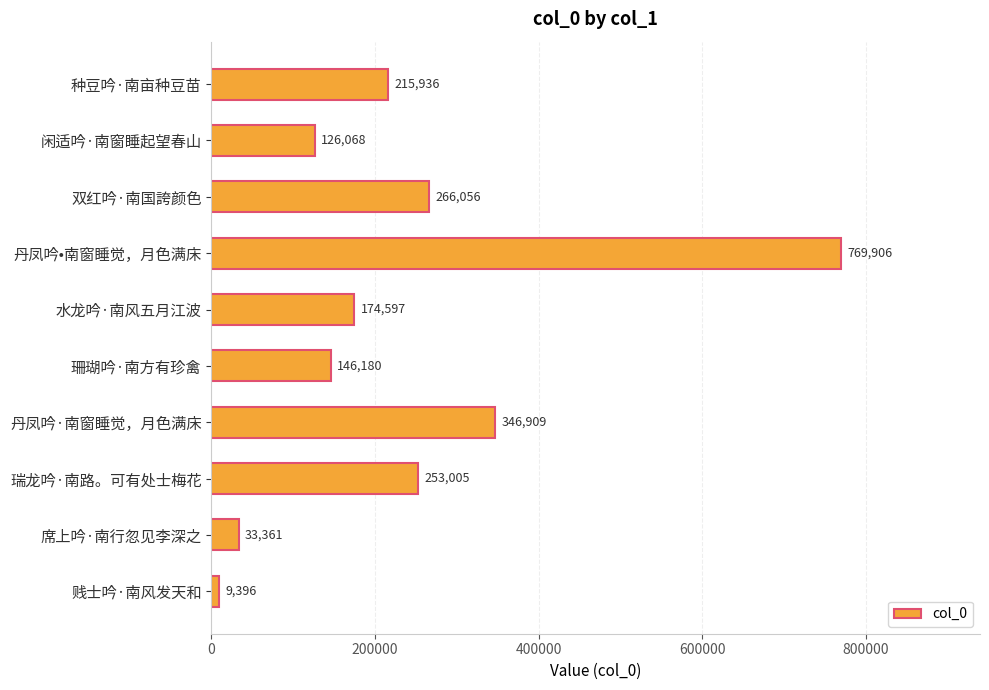

Is it true that the value at 瑞龙吟·南路。可有处士梅花 is 253005?

True